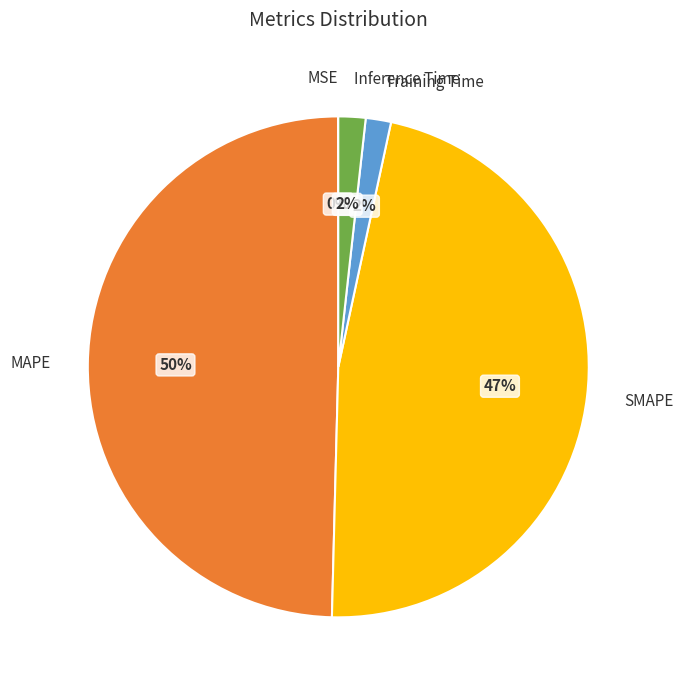

Between SMAPE and MAPE, which is larger?

MAPE